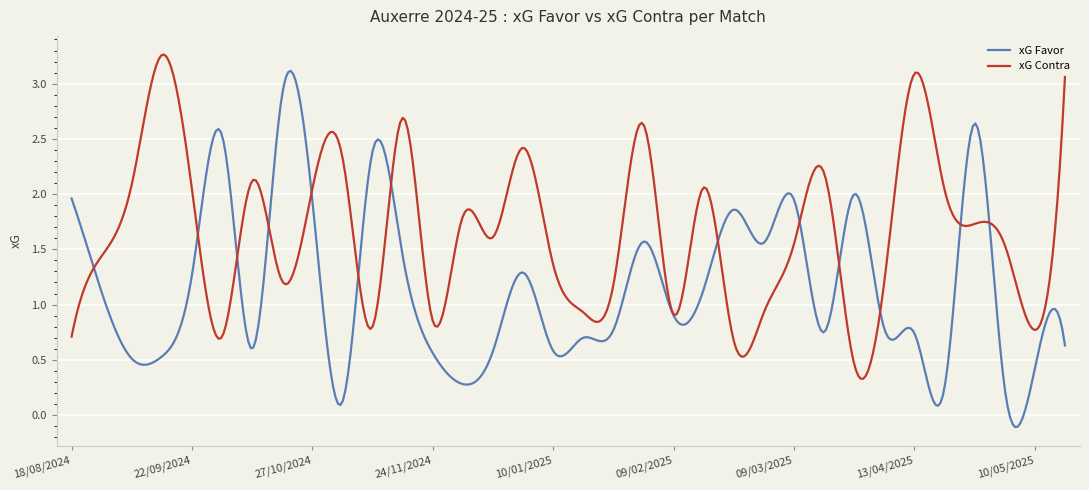

True or false: xG Contra has more than 1 interior local peaks.

True